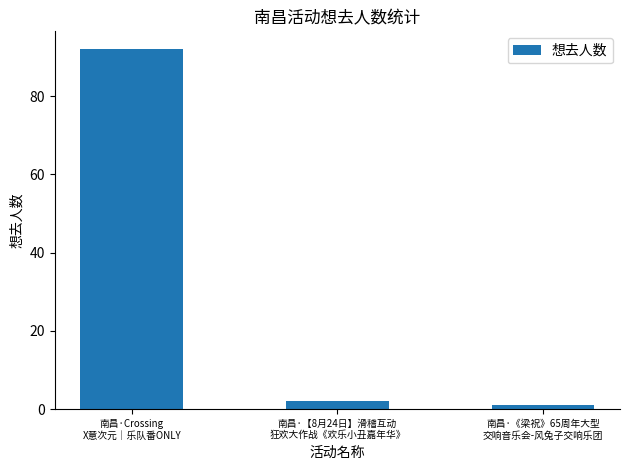

Rank the categories by value from highest to lowest.

南昌·Crossing
X意次元｜乐队番ONLY, 南昌·【8月24日】滑稽互动
狂欢大作战《欢乐小丑嘉年华》, 南昌·《梁祝》65周年大型
交响音乐会-风兔子交响乐团